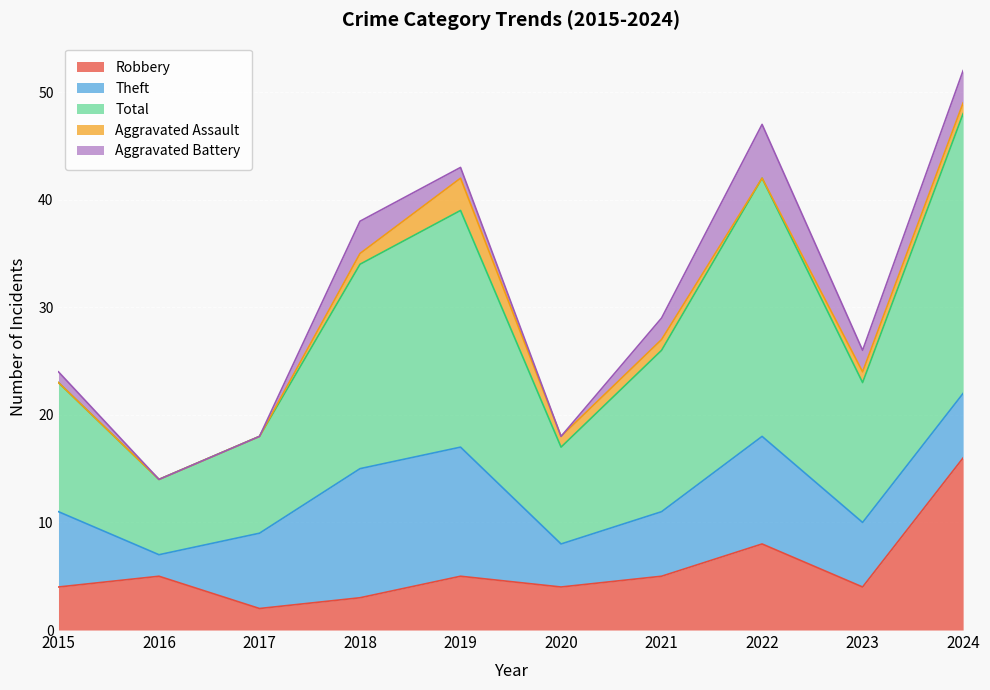

Count the Total values in the range 9 to 22.

7